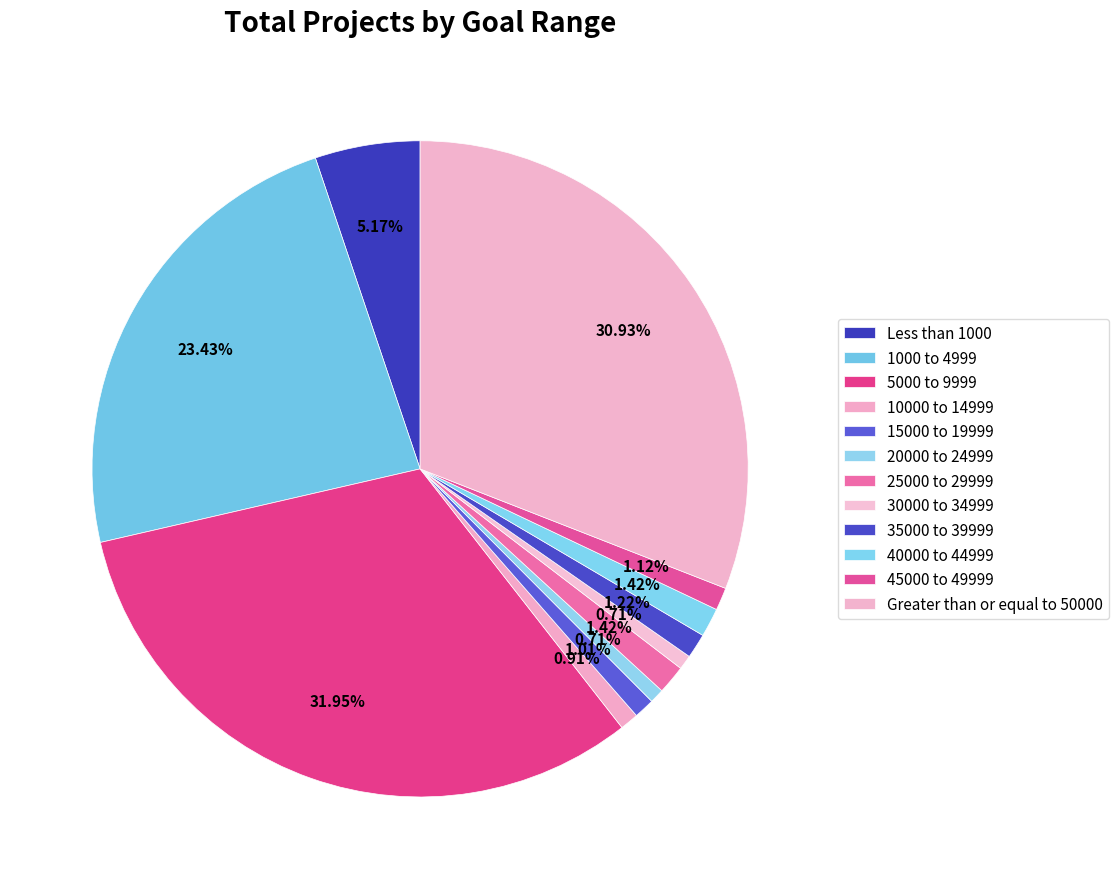

To the nearest percent, what is the difference between the largest and smallest slice percentages?

31%